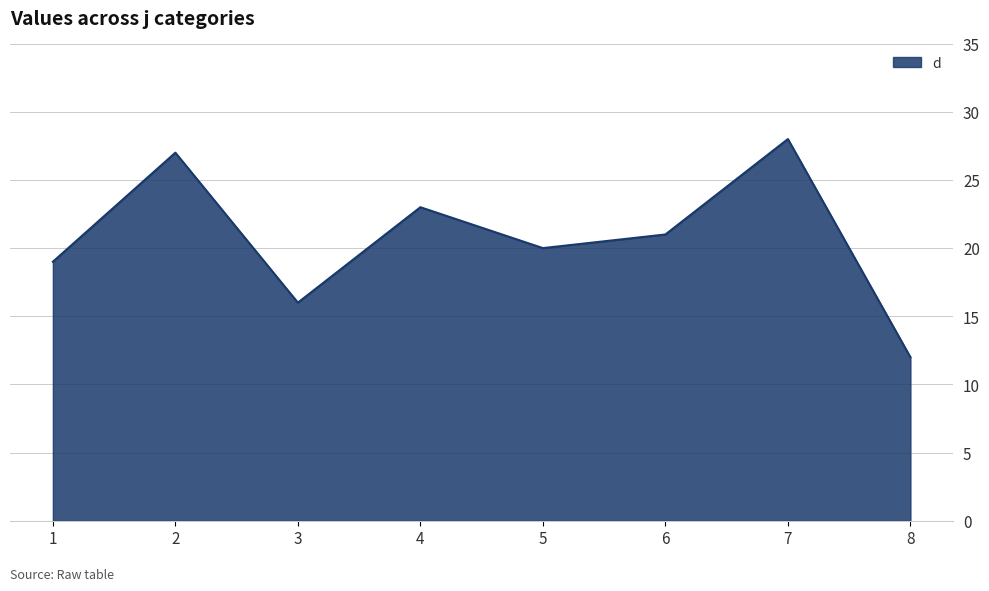

At which label does the data first exceed 21?

2